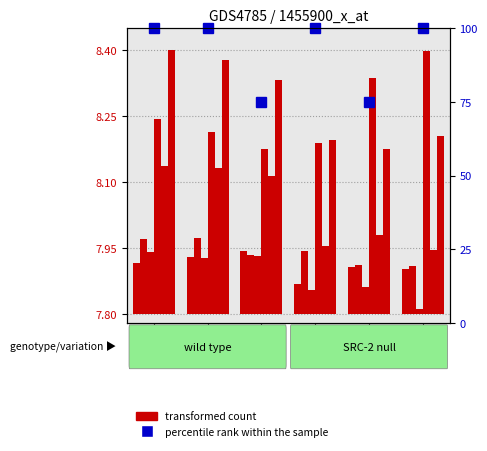

Does the chart contain any negative values?

No